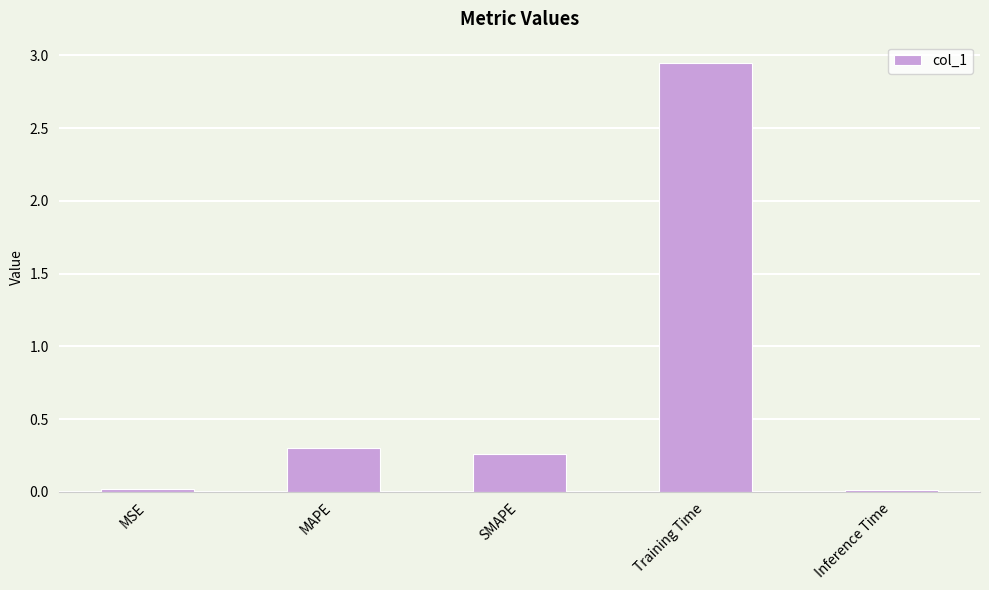

What is the average value?

0.7